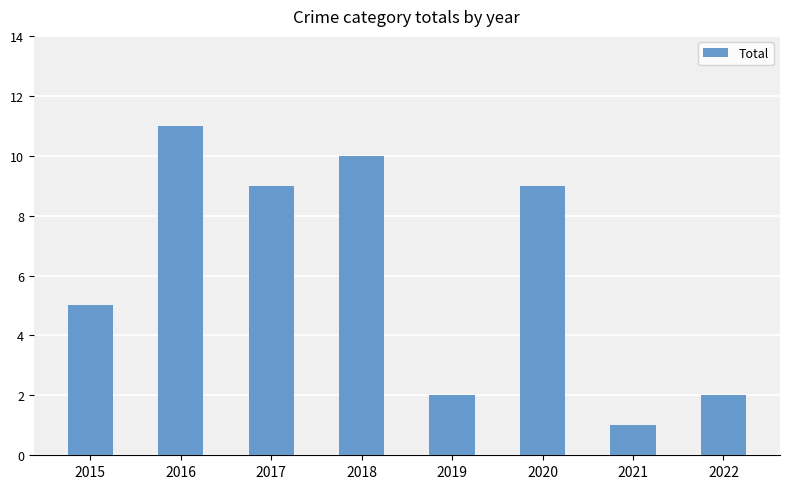

What is the change in value from 2018 to 2019?

-8